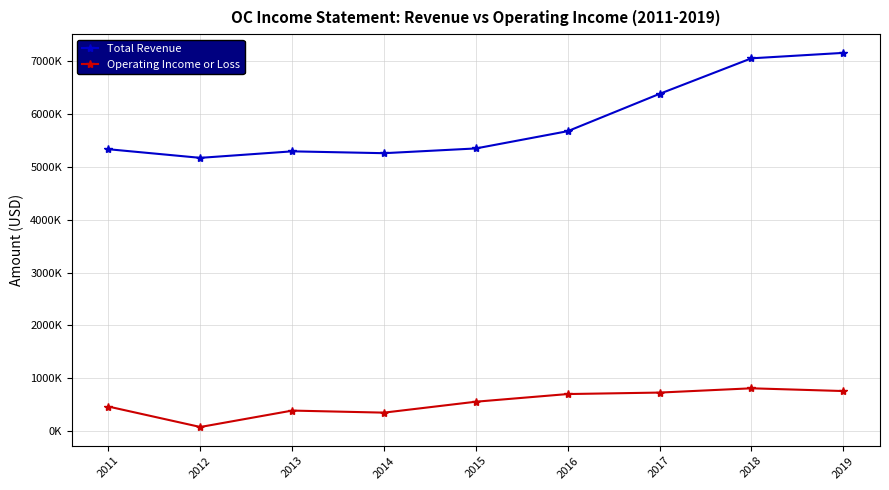

Which category has the highest value in the Total Revenue series?

2019